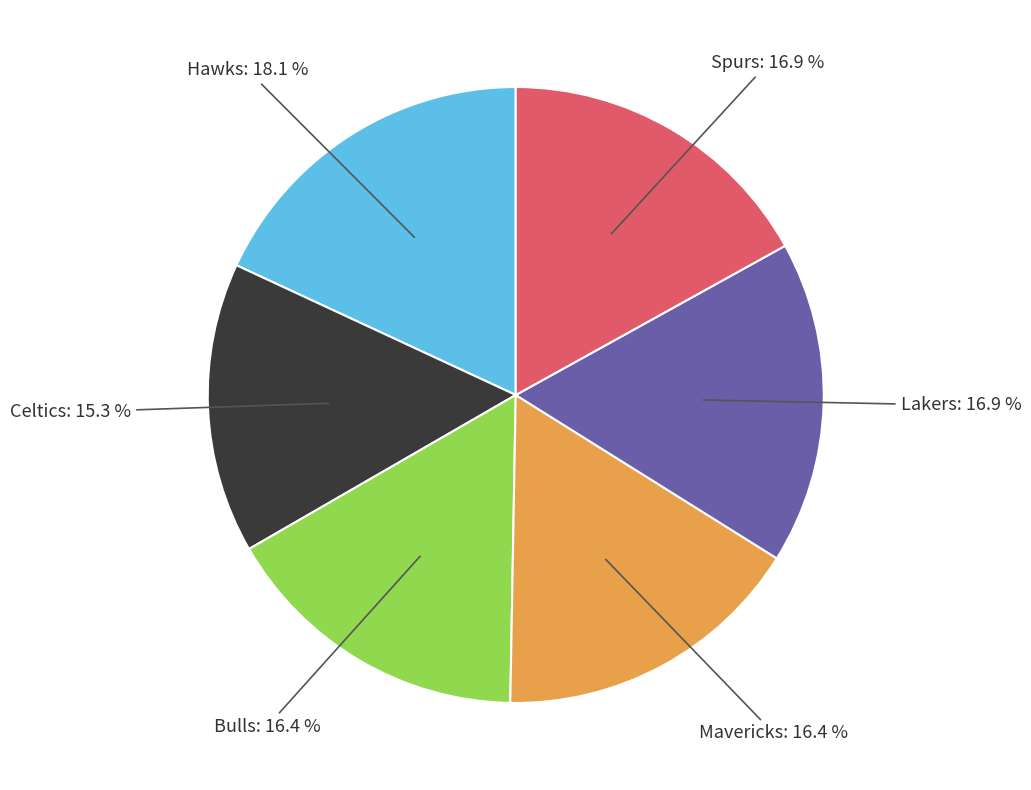

Is there any slice that represents more than half of the pie?

No